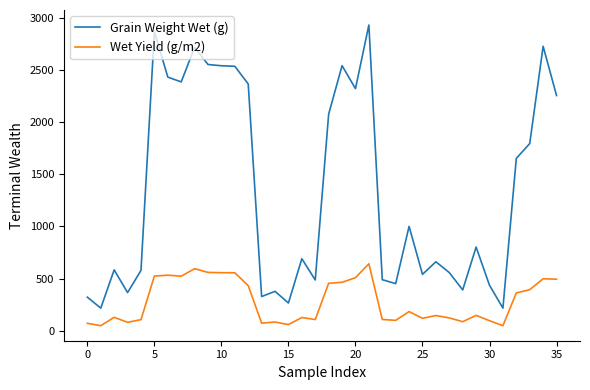

What is the highest value of the Grain Weight Wet (g) series?

2934.0